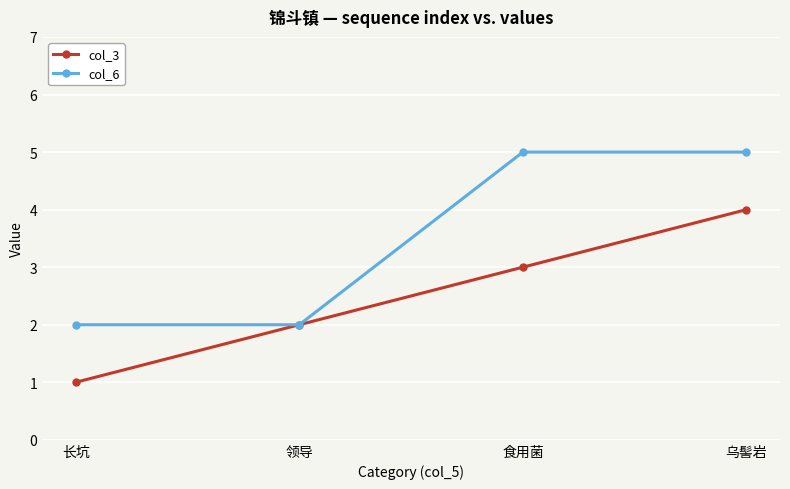

Is it true that col_3 equals 3 at 食用菌?

True